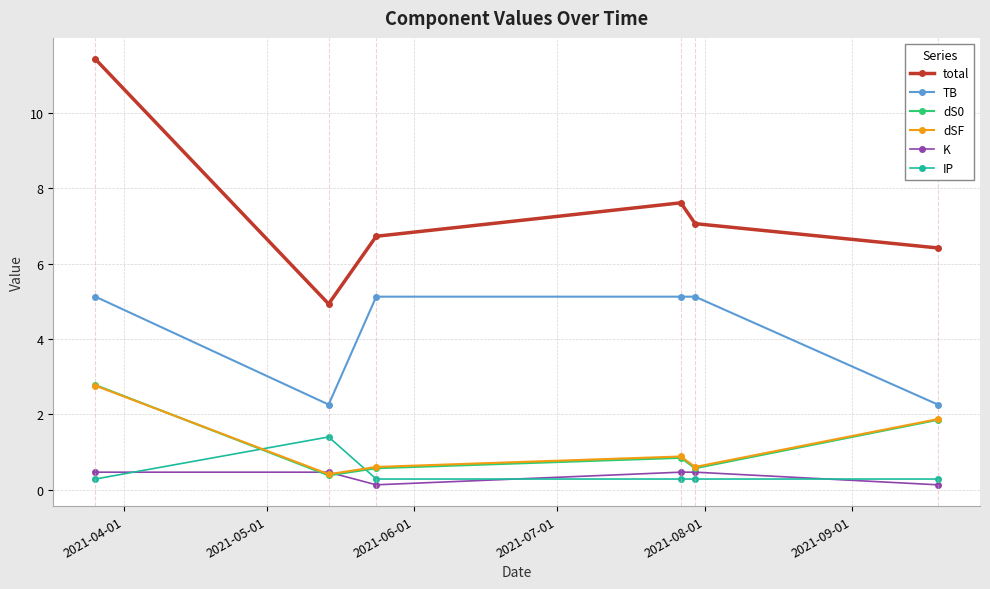

What is the value of the IP point at the 2nd from the left?

1.4